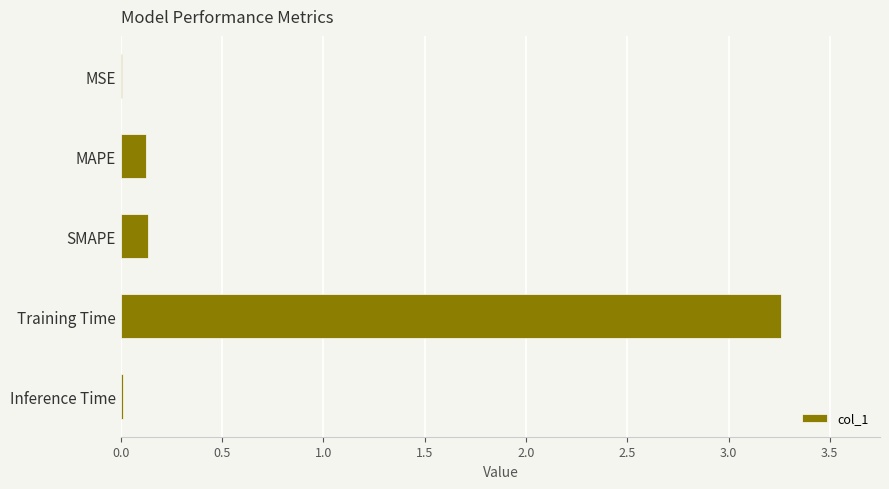

What is the change in value from MAPE to Training Time?

+3.1